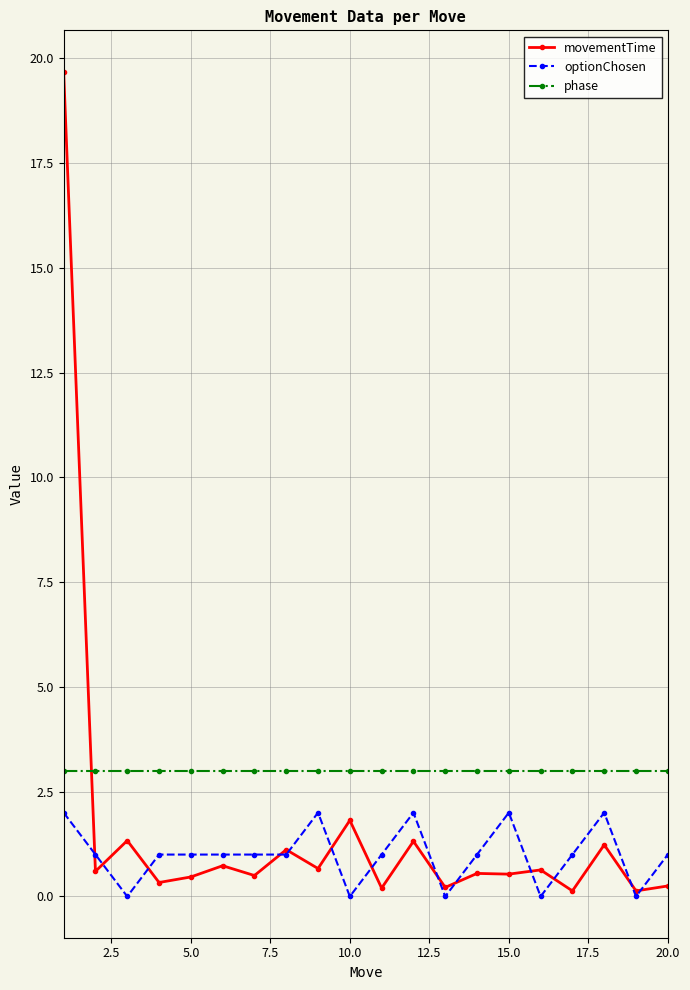

True or false: movementTime has more than 2 points higher than both neighbors.

True